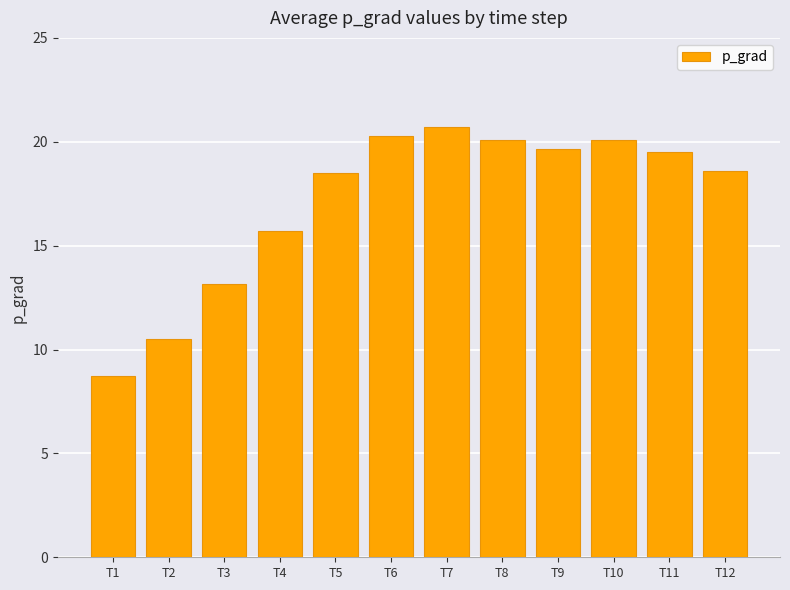

What is the difference between the second highest and minimum values?

11.5